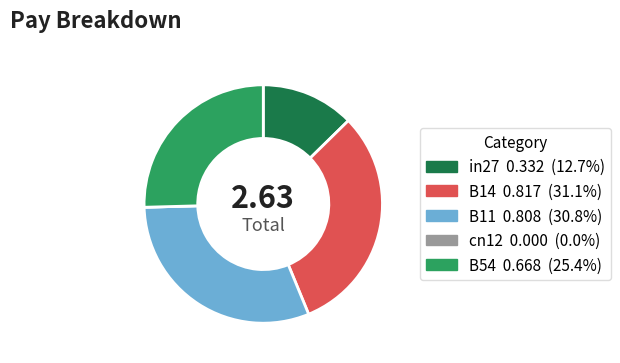

Which has a higher value, in27 or B14?

B14